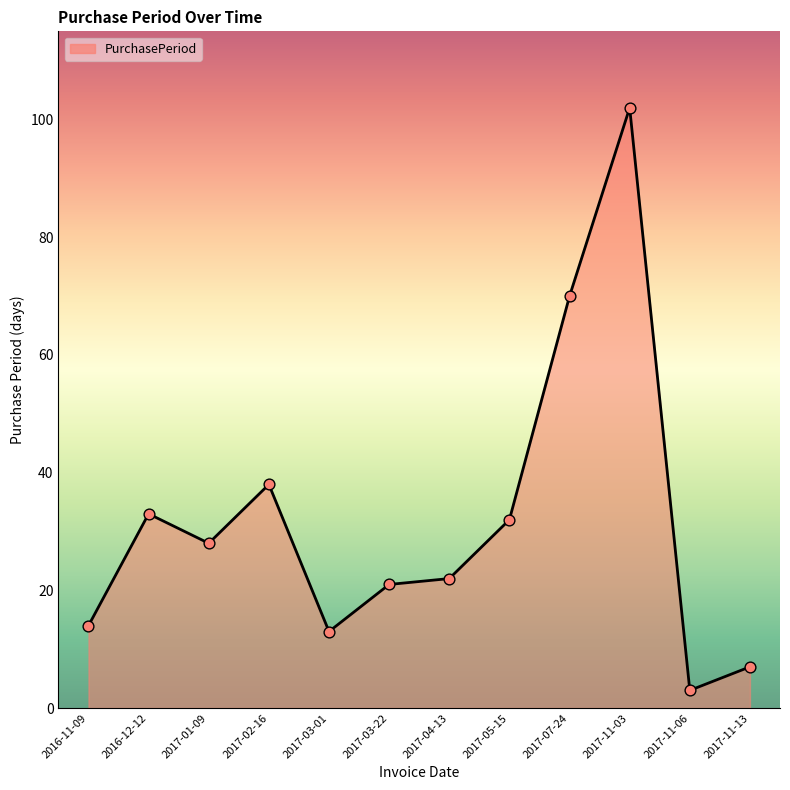

What is the change in value from 2017-11-03 to 2017-11-06?

-99